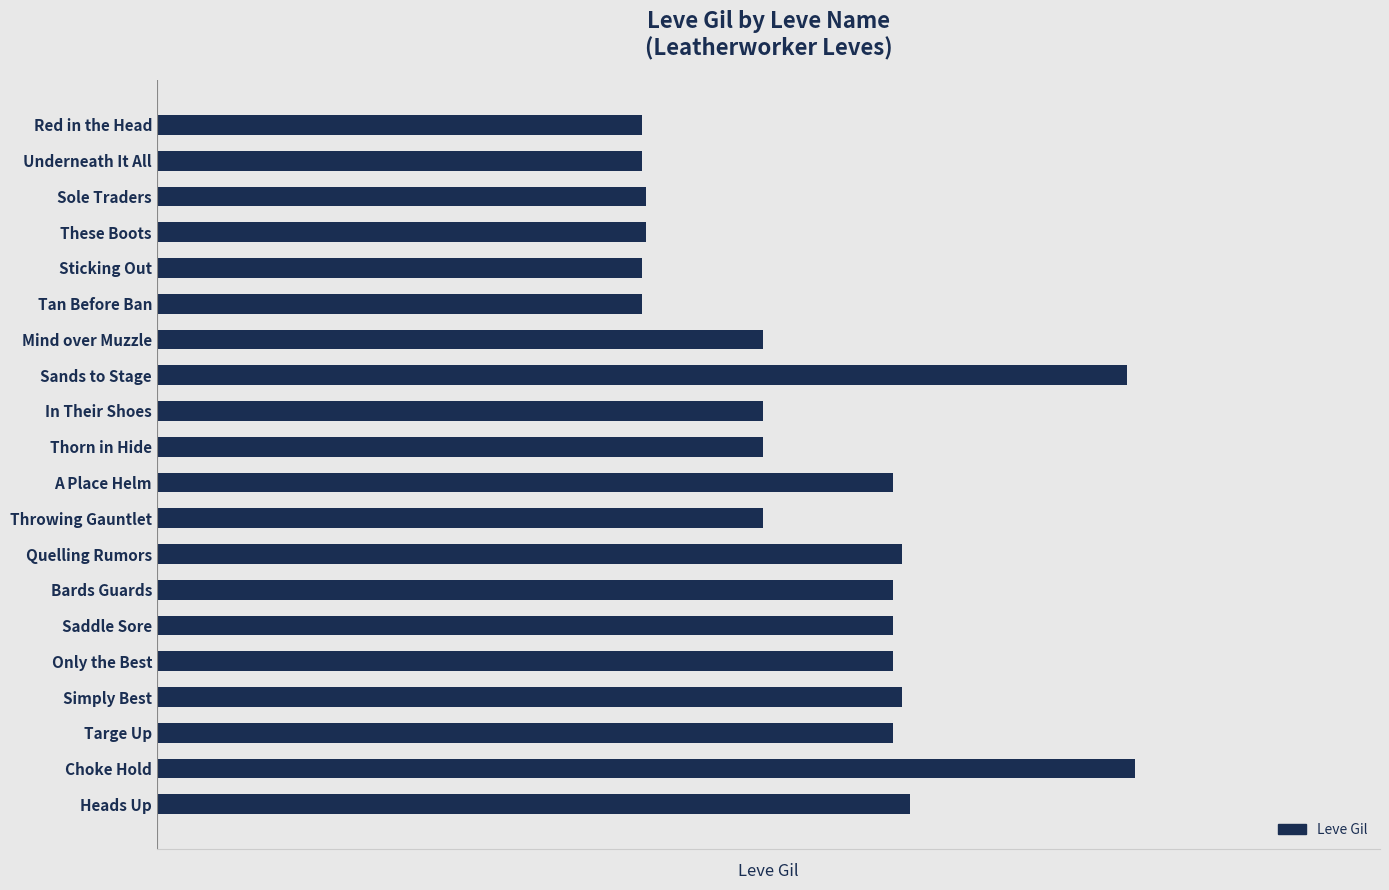

Rank the categories by value from highest to lowest.

Choke Hold, Sands to Stage, Heads Up, Quelling Rumors, Simply Best, A Place Helm, Bards Guards, Saddle Sore, Only the Best, Targe Up, Mind over Muzzle, In Their Shoes, Thorn in Hide, Throwing Gauntlet, Sole Traders, These Boots, Red in the Head, Underneath It All, Sticking Out, Tan Before Ban